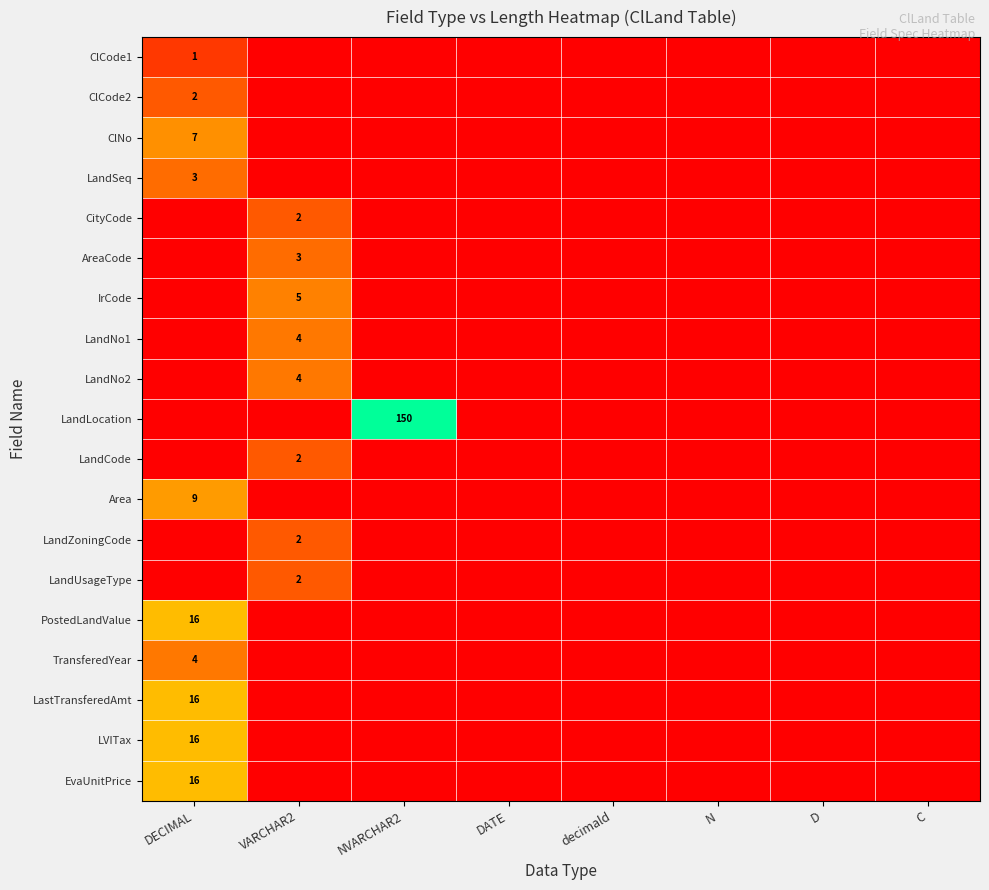

List the series in order of their peak value, highest first.

LandLocation, PostedLandValue, LastTransferedAmt, LVITax, EvaUnitPrice, Area, ClNo, IrCode, LandNo1, LandNo2, TransferedYear, LandSeq, AreaCode, ClCode2, CityCode, LandCode, LandZoningCode, LandUsageType, ClCode1